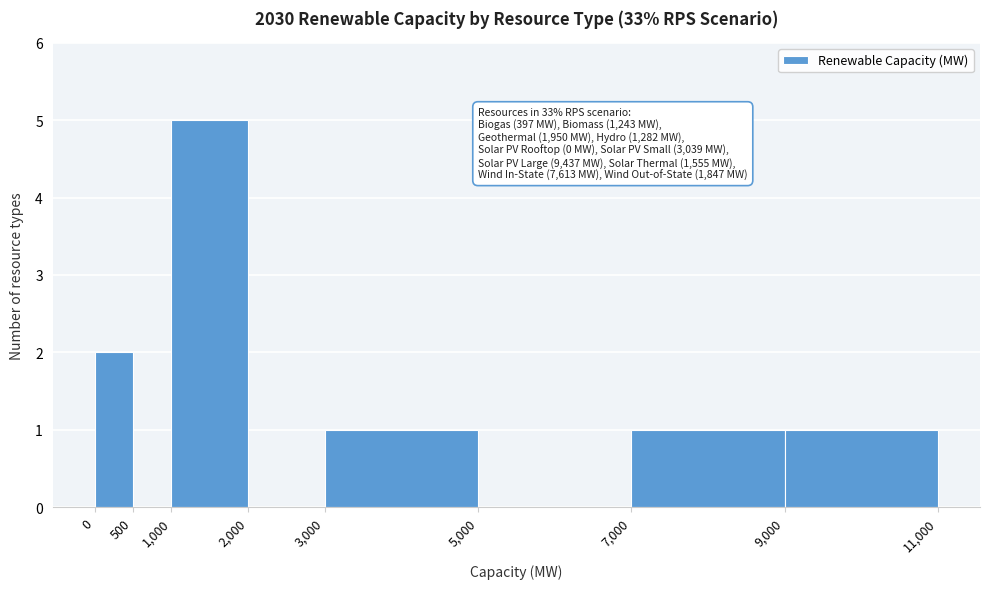

Over which range of the x-axis is the bar tallest?

1,000 to 2,000